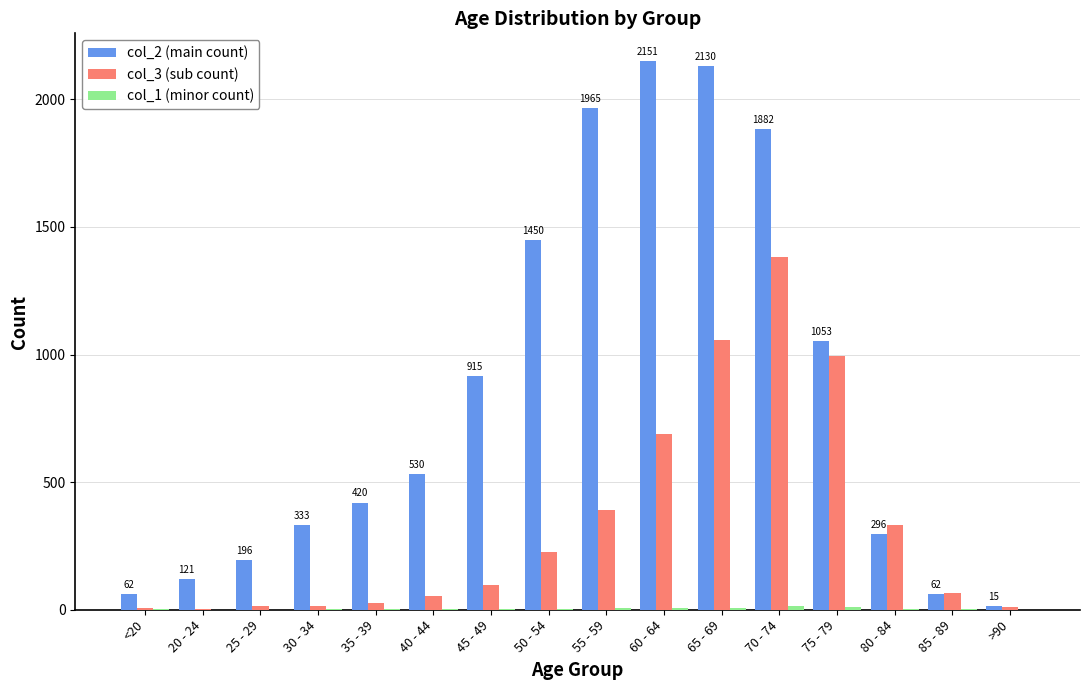

What is the maximum value shown in the chart?

2151